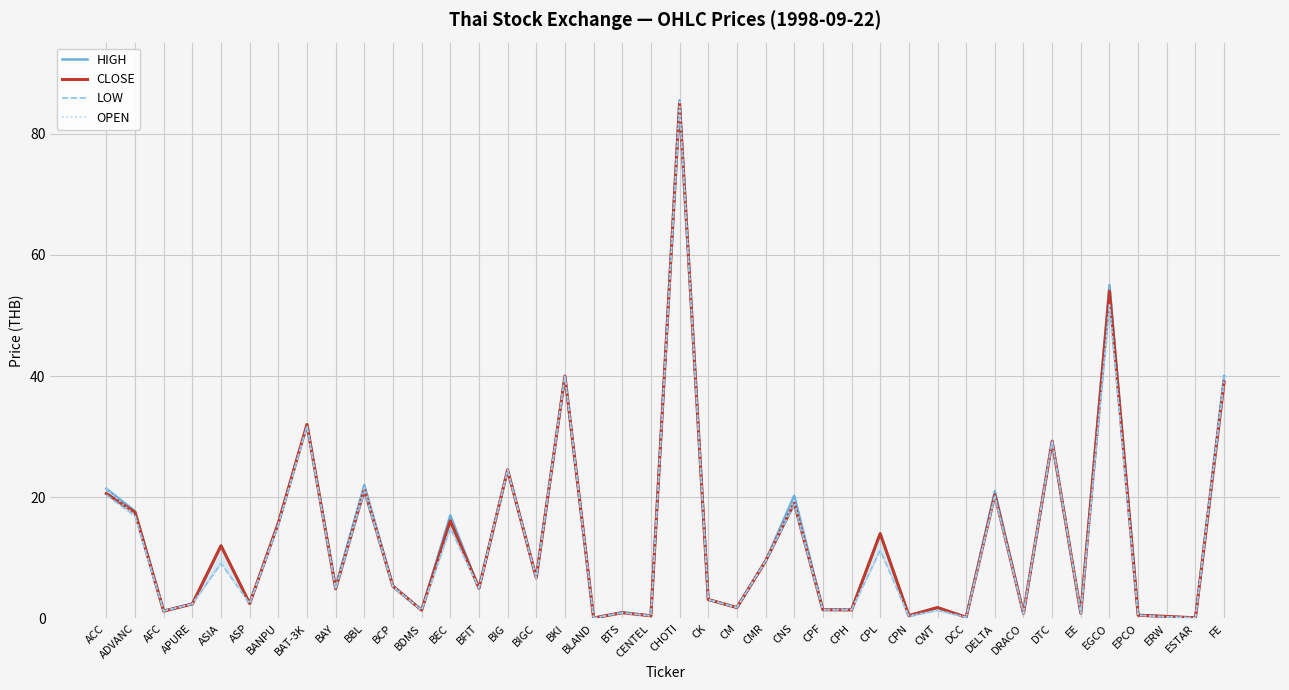

What is the spread (max minus min) of values at EPCO?

0.1